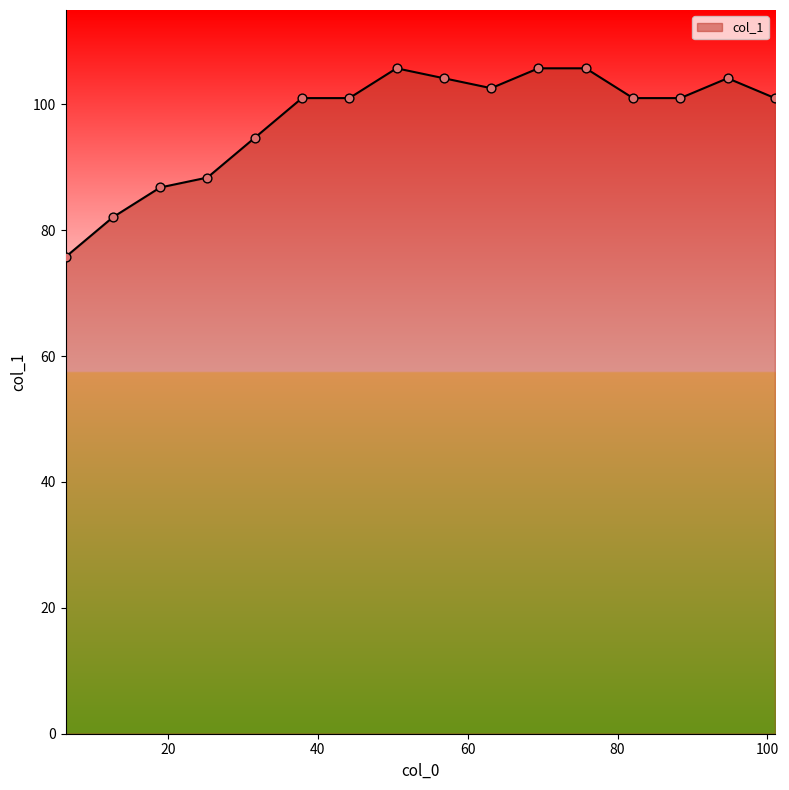

What is the difference between the maximum and minimum values?

30.0